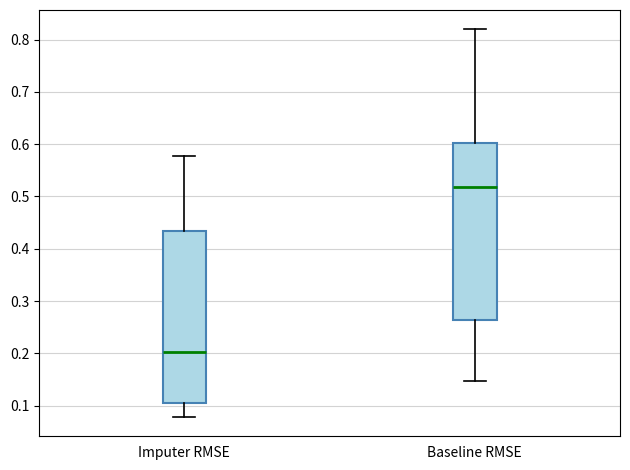

Which box's median line is the highest?

Baseline RMSE